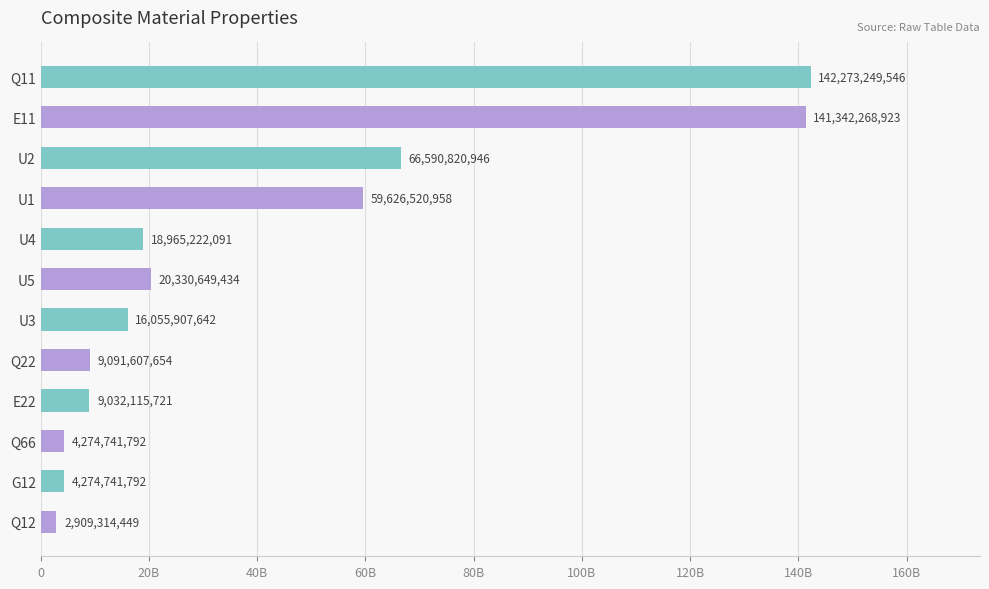

At which label is the value closest to 72591281997?

U2